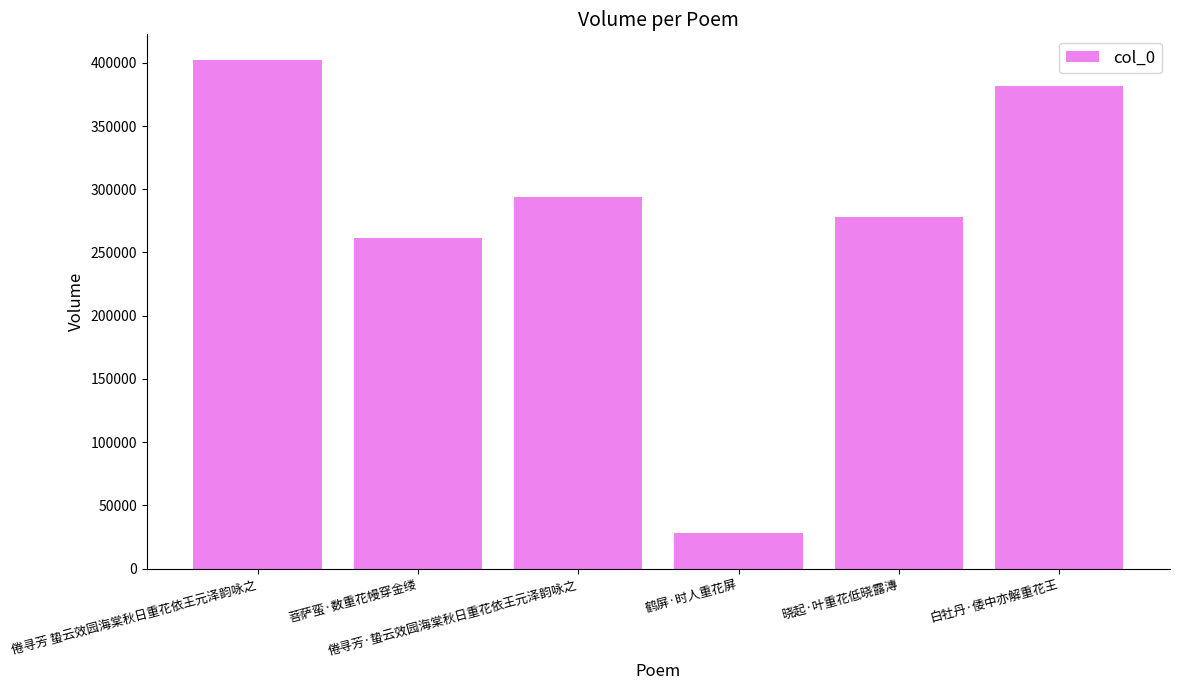

What is the difference between the maximum and minimum values?

374283